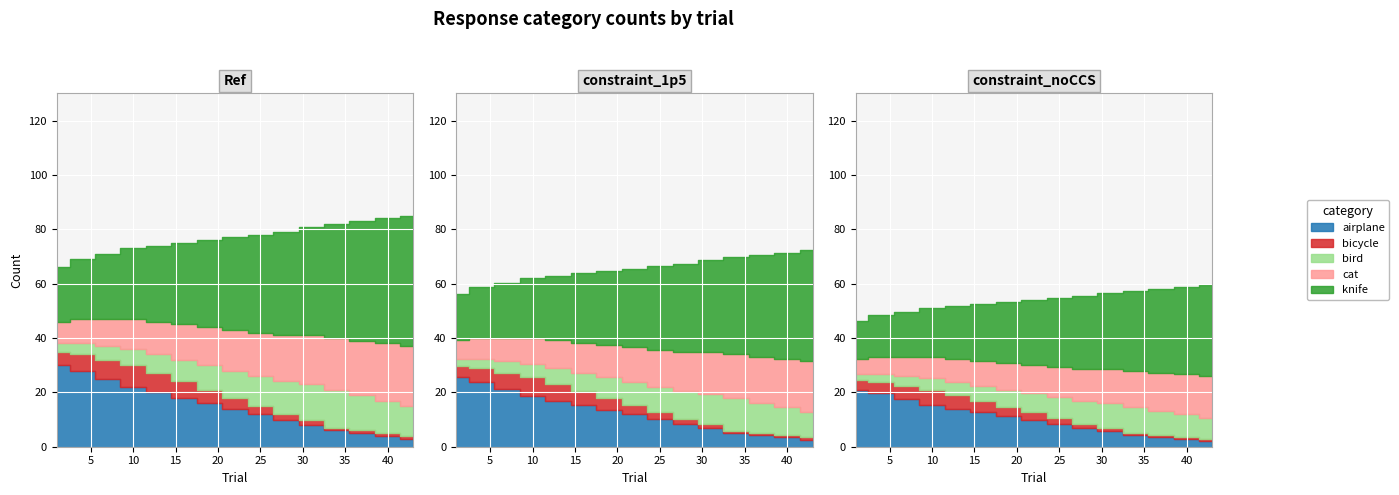

Rank the categories by bicycle value from lowest to highest.

34, 37, 40, 43, 28, 31, 25, 22, 1, 19, 4, 16, 7, 13, 10